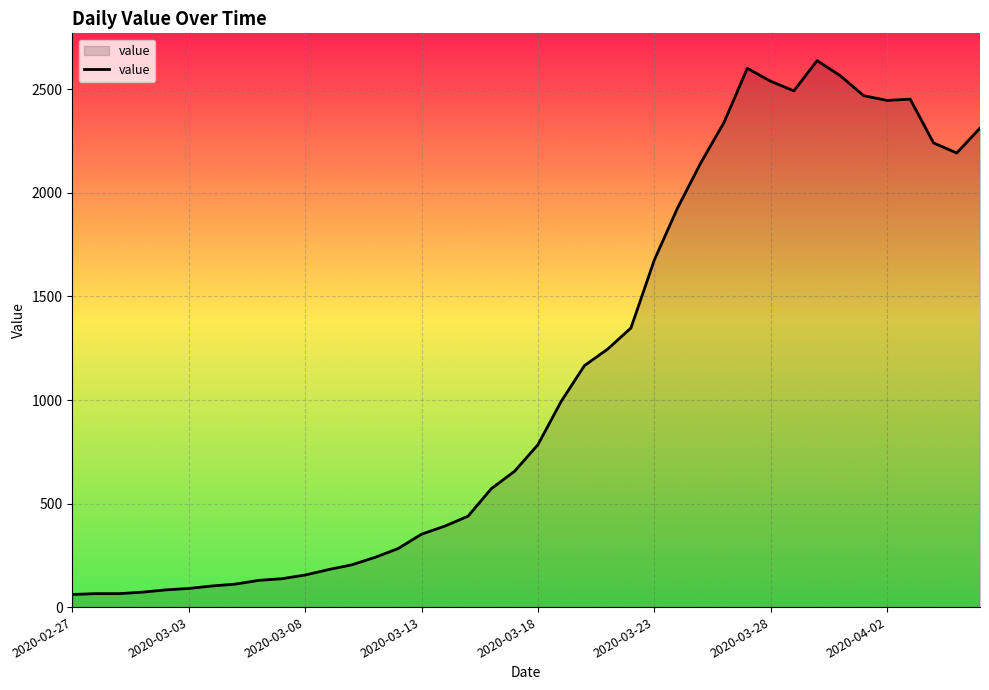

What is the smallest value displayed?

61